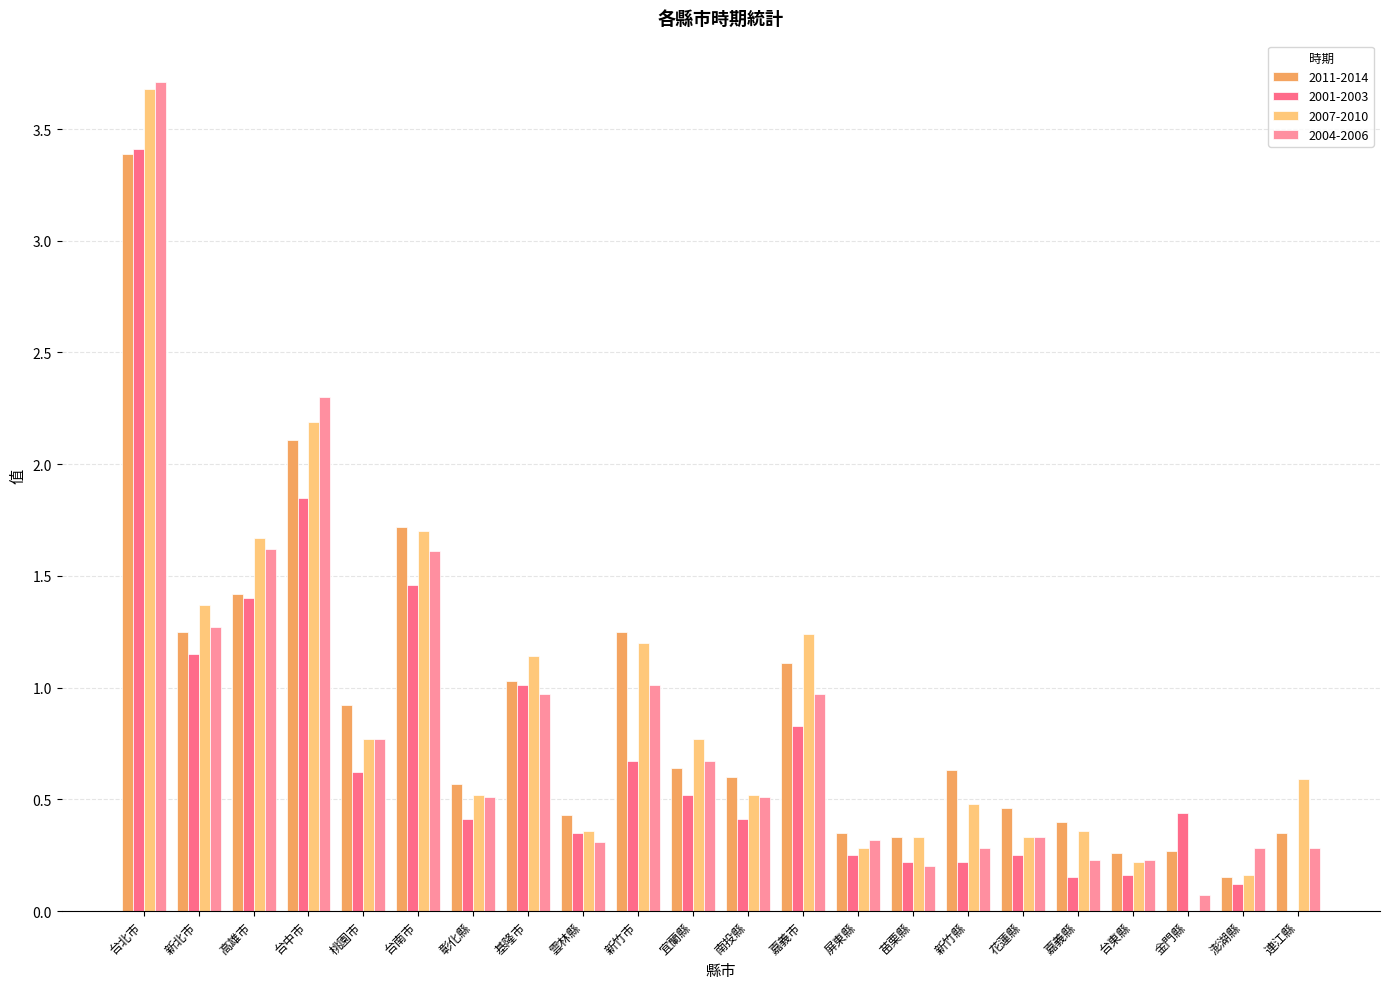

Which series changed the most between 嘉義市 and 連江縣?

2001-2003